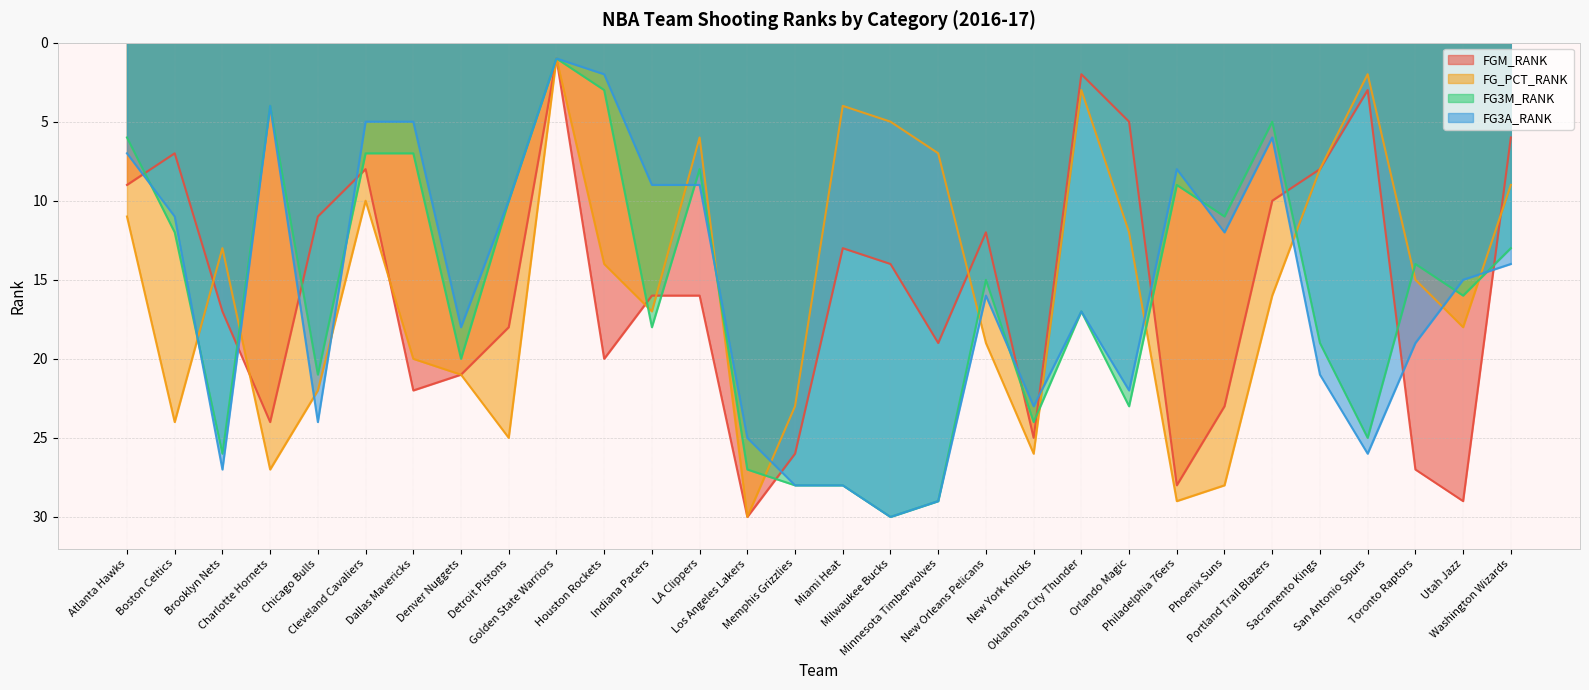

At how many categories does at least one series exceed 6?

29